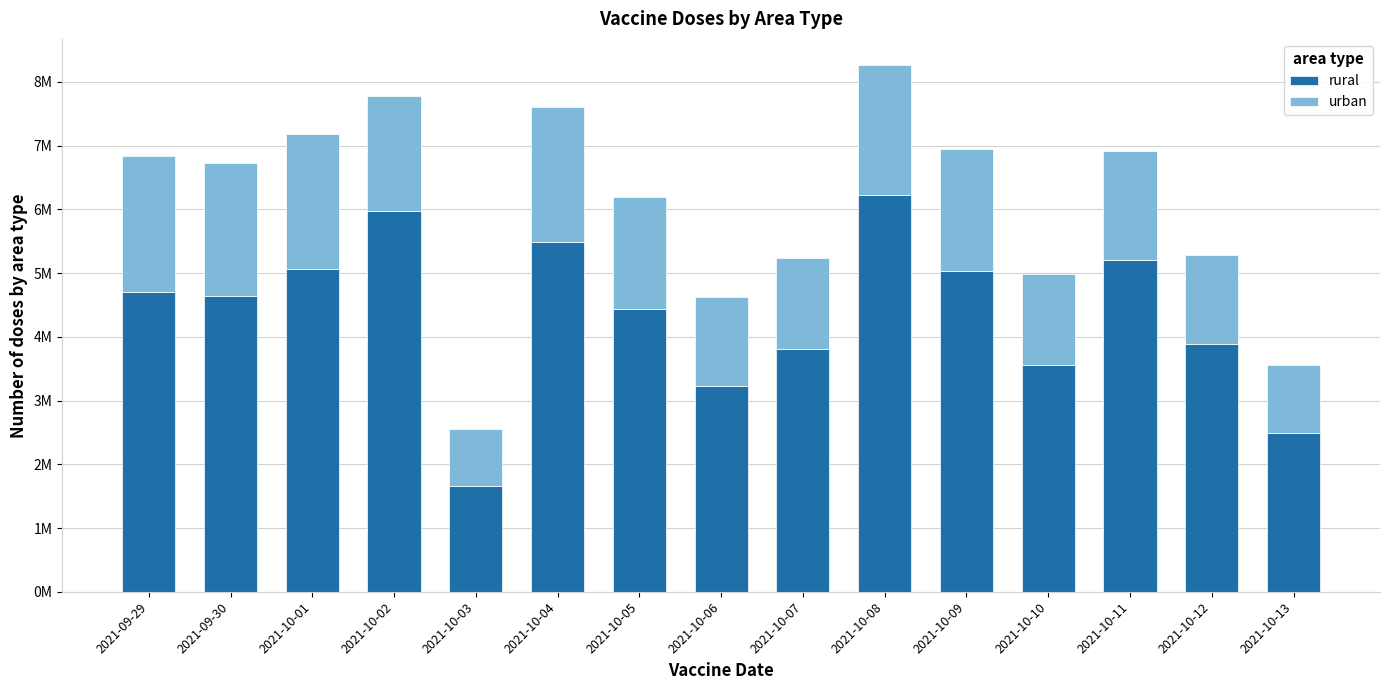

Which has a higher value, 2021-10-09 or 2021-09-30?

2021-10-09